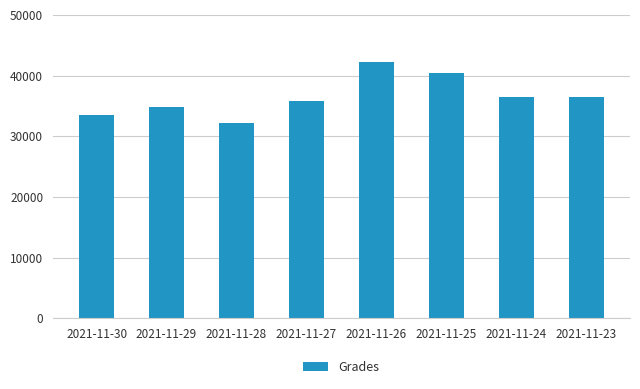

What is the change in value from 2021-11-28 to 2021-11-27?

+3662